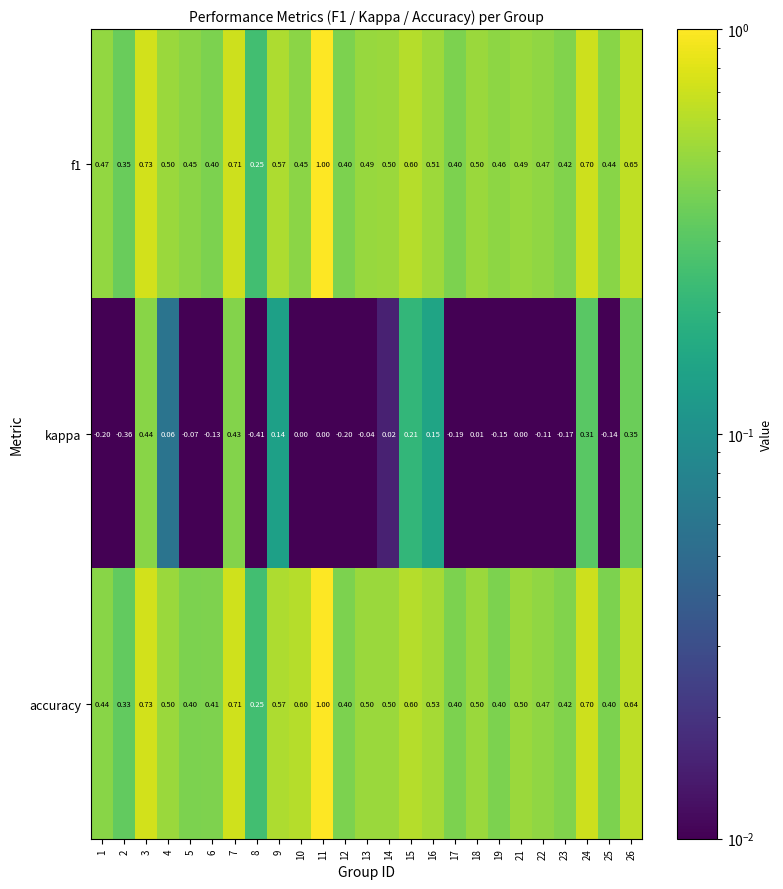

Between 13 and 19, which series saw the biggest shift?

kappa